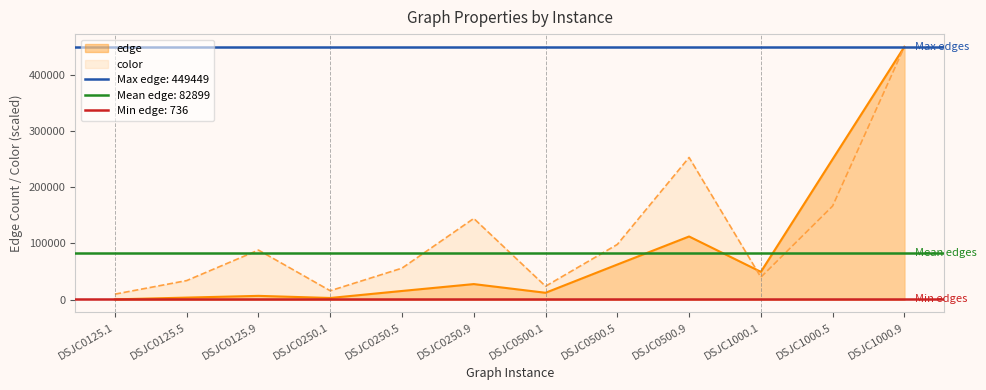

What is the sum of all edge values?

994794.0